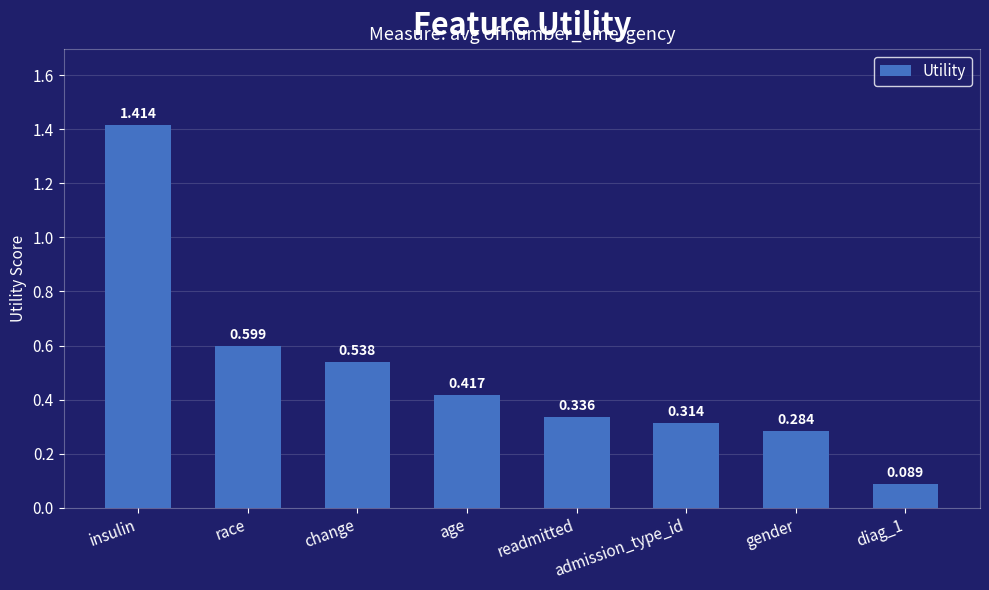

Between race and age, which is larger?

race